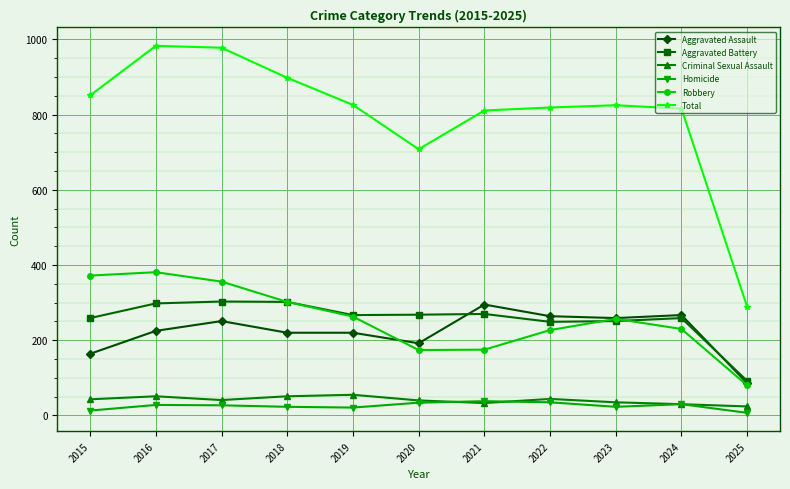

How many lines are shown in the chart?

6